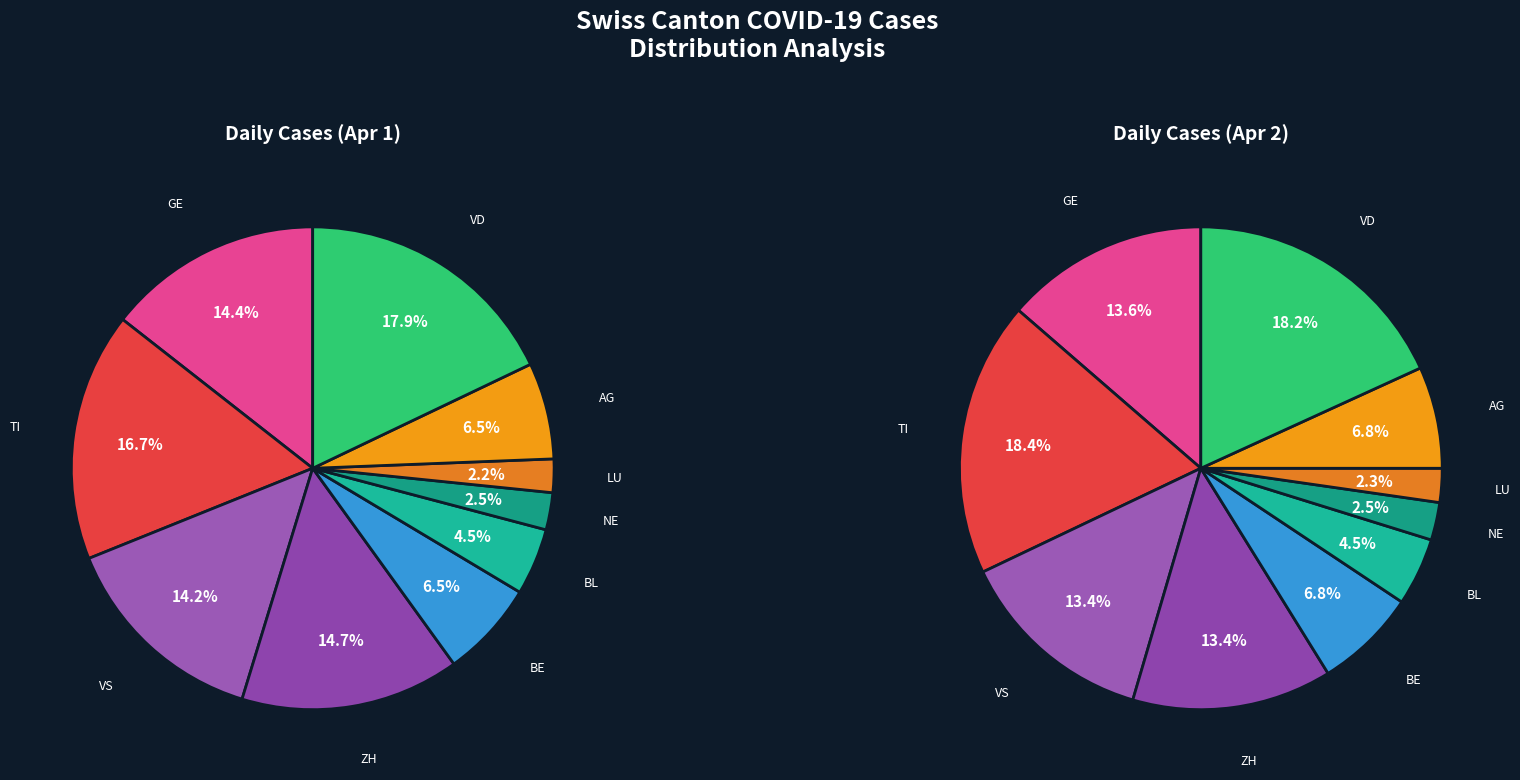

Is it true that 2020-03-18 is 7% of the pie?

False